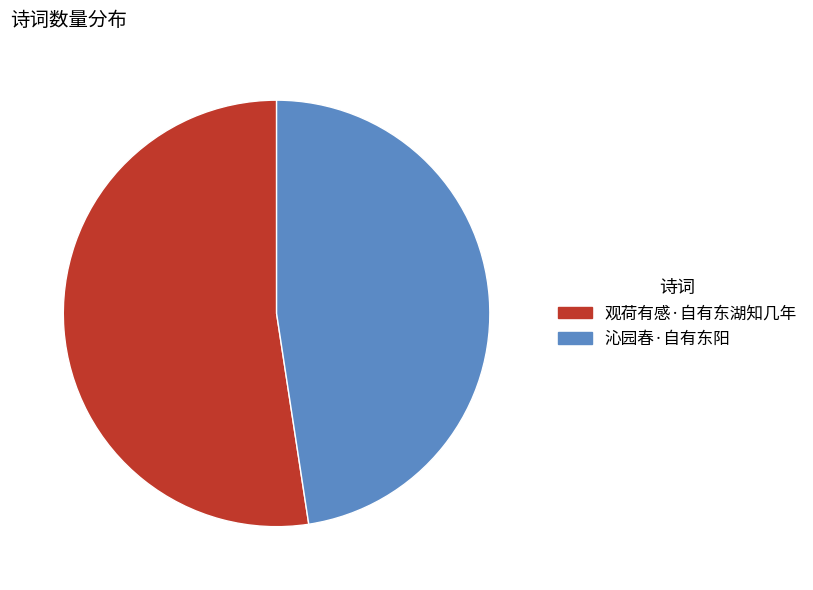

How many slices are in this pie chart?

2